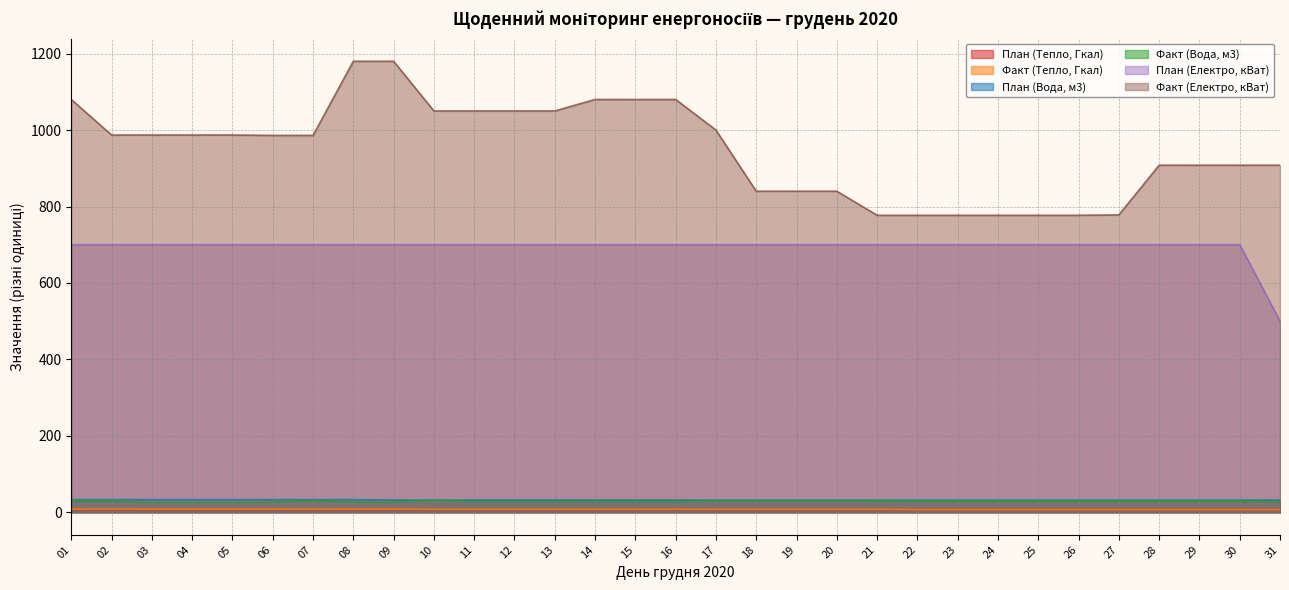

True or false: Факт (Електро, кВат) and План (Вода, м3) intersect in this chart.

False